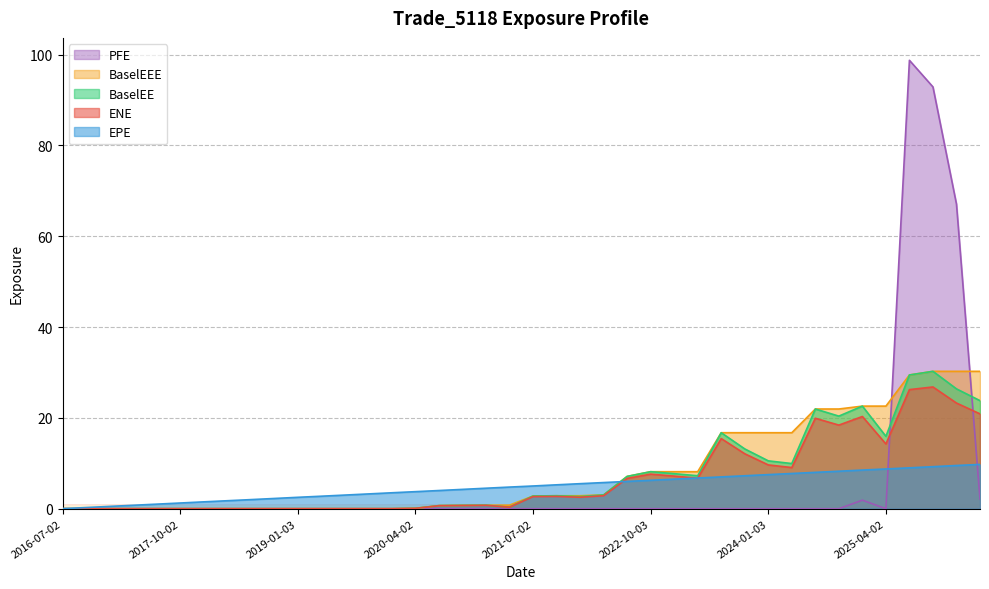

Rank the series by their maximum value, from highest to lowest.

PFE, BaselEE, BaselEEE, ENE, EPE